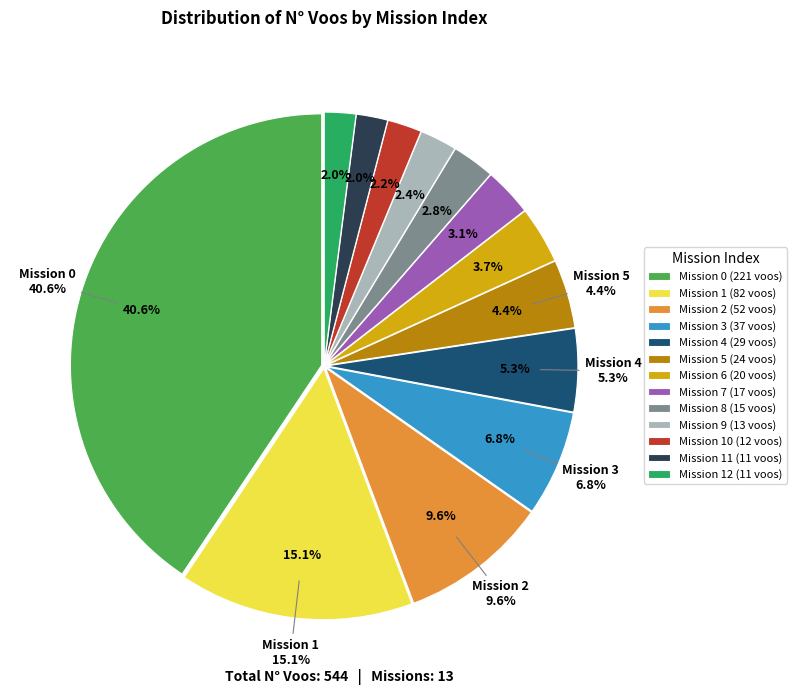

What percentage is the 10 slice, to the nearest percent?

2%